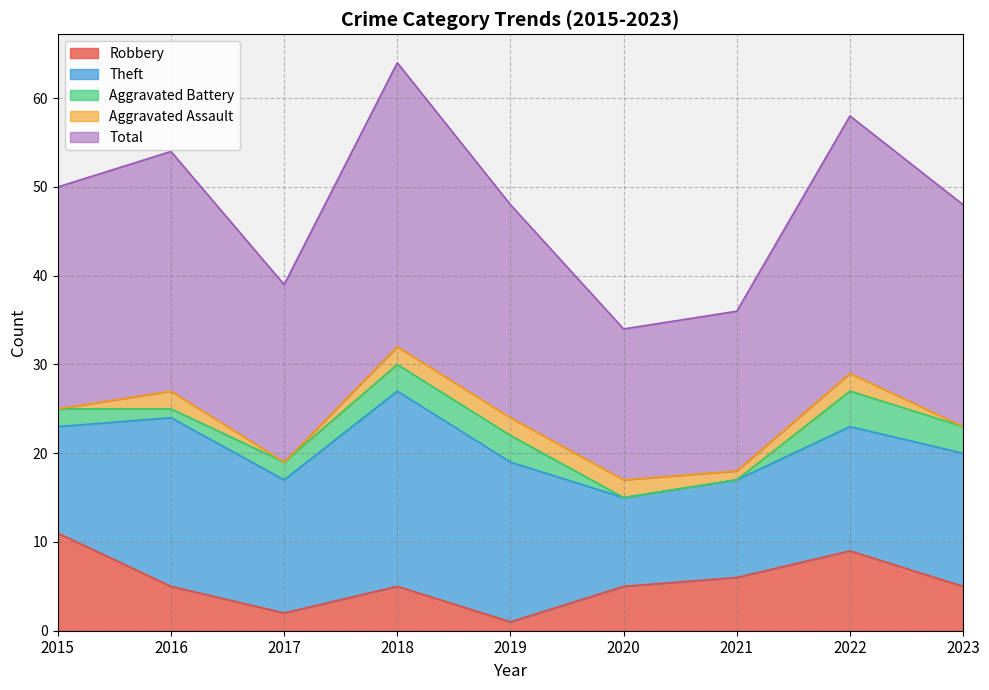

Reading left to right, what are all the values shown in this chart?

Robbery: 11	5	2	5	1	5	6	9	5
Theft: 12	19	15	22	18	10	11	14	15
Aggravated Battery: 2	1	2	3	3	0	0	4	3
Aggravated Assault: 0	2	0	2	2	2	1	2	0
Total: 25	27	20	32	24	17	18	29	25